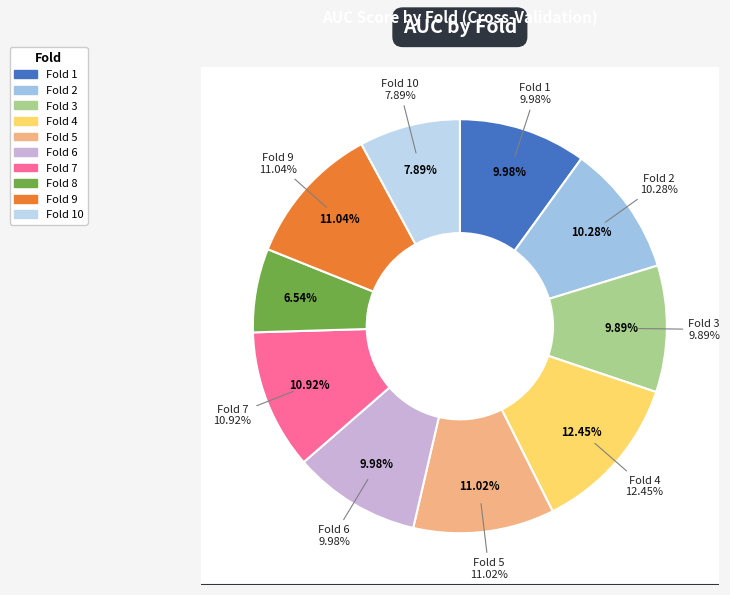

To the nearest percent, what is the difference between the Fold 8 and Fold 7 slice percentages?

4%